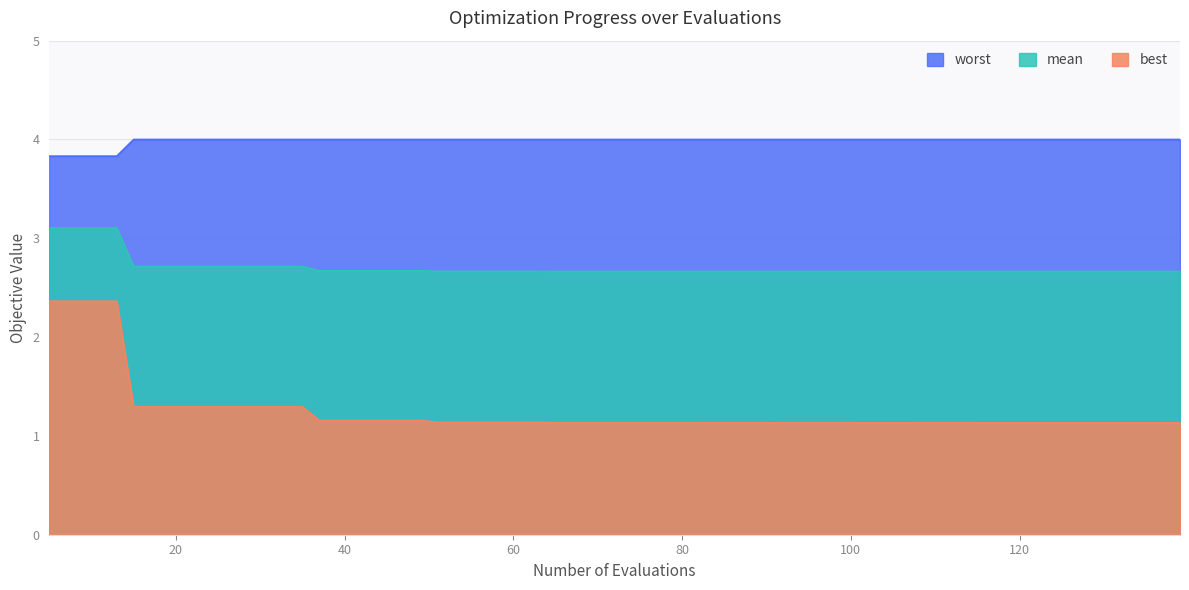

Reading right to left, extract all data points from this chart.

mean: 139=2.7	135=2.7	131=2.7	128=2.7	126=2.7	122=2.7	118=2.7	115=2.7	111=2.7	107=2.7	106=2.7	102=2.7	100=2.7	96=2.7	92=2.7	90=2.7	86=2.7	82=2.7	81=2.7	77=2.7	73=2.7	69=2.7	65=2.7	63=2.7	59=2.7	55=2.7	51=2.7	49=2.7	45=2.7	41=2.7	37=2.7	35=2.7	31=2.7	27=2.7	23=2.7	19=2.7	15=2.7	13=3.1	9=3.1	5=3.1
best: 139=1.1	135=1.1	131=1.1	128=1.1	126=1.1	122=1.1	118=1.1	115=1.1	111=1.1	107=1.1	106=1.1	102=1.1	100=1.1	96=1.1	92=1.1	90=1.1	86=1.1	82=1.1	81=1.1	77=1.1	73=1.1	69=1.1	65=1.1	63=1.1	59=1.1	55=1.1	51=1.1	49=1.2	45=1.2	41=1.2	37=1.2	35=1.3	31=1.3	27=1.3	23=1.3	19=1.3	15=1.3	13=2.4	9=2.4	5=2.4
worst: 139=4.0	135=4.0	131=4.0	128=4.0	126=4.0	122=4.0	118=4.0	115=4.0	111=4.0	107=4.0	106=4.0	102=4.0	100=4.0	96=4.0	92=4.0	90=4.0	86=4.0	82=4.0	81=4.0	77=4.0	73=4.0	69=4.0	65=4.0	63=4.0	59=4.0	55=4.0	51=4.0	49=4.0	45=4.0	41=4.0	37=4.0	35=4.0	31=4.0	27=4.0	23=4.0	19=4.0	15=4.0	13=3.8	9=3.8	5=3.8